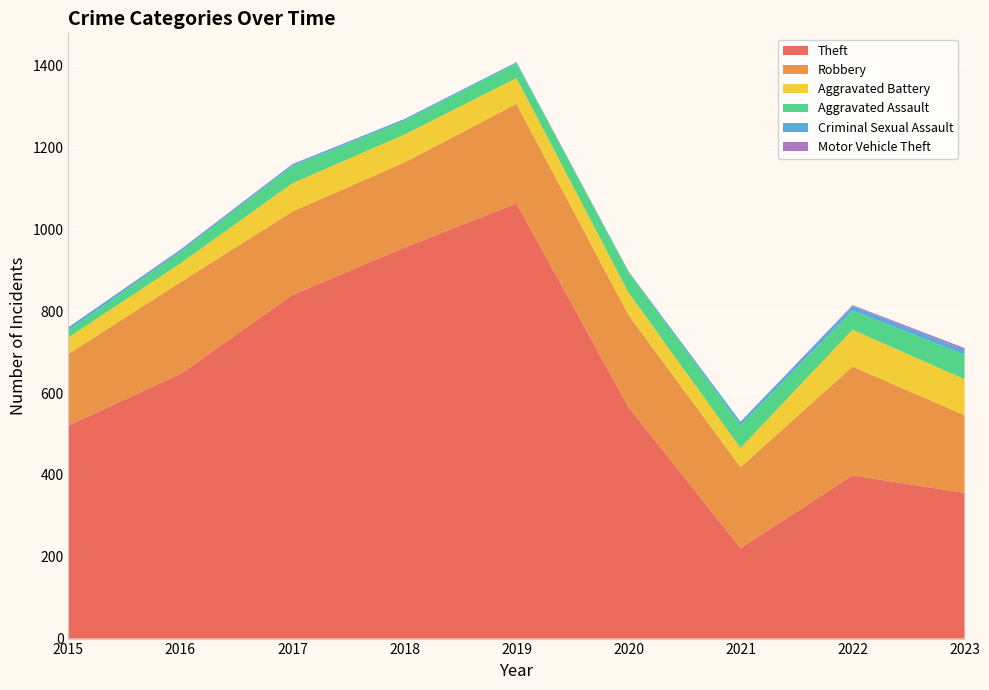

Reading left to right, list all the values displayed in this chart.

Theft: 521	647	840	956	1064	566	221	399	356
Robbery: 175	224	204	208	243	225	198	266	190
Aggravated Battery: 40	46	69	68	63	55	47	90	88
Aggravated Assault: 18	28	42	34	36	50	56	47	60
Criminal Sexual Assault: 7	5	4	4	3	1	8	11	11
Motor Vehicle Theft: 0	1	1	0	0	1	0	2	5